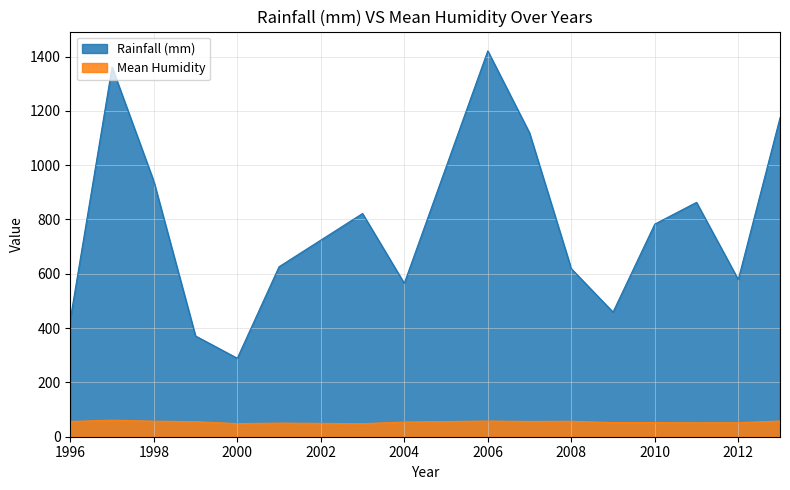

What is the value of the Rainfall (mm) point at the 2nd from the left?

1361.0